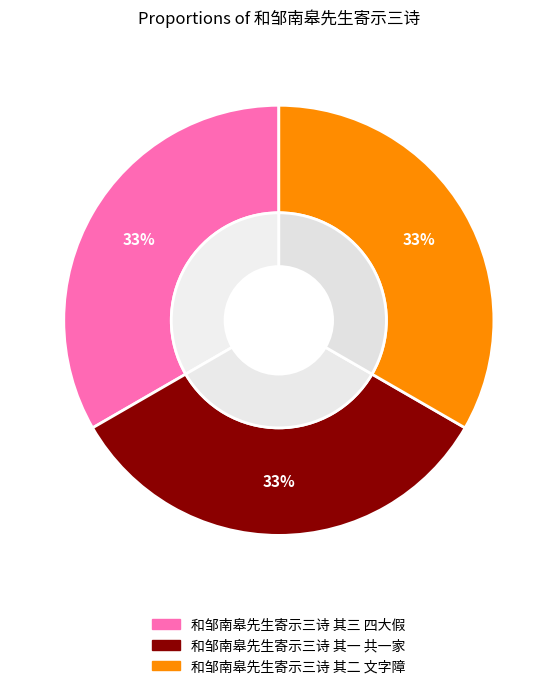

Which category has the smallest portion of the pie?

和邹南皋先生寄示三诗 其一 共一家